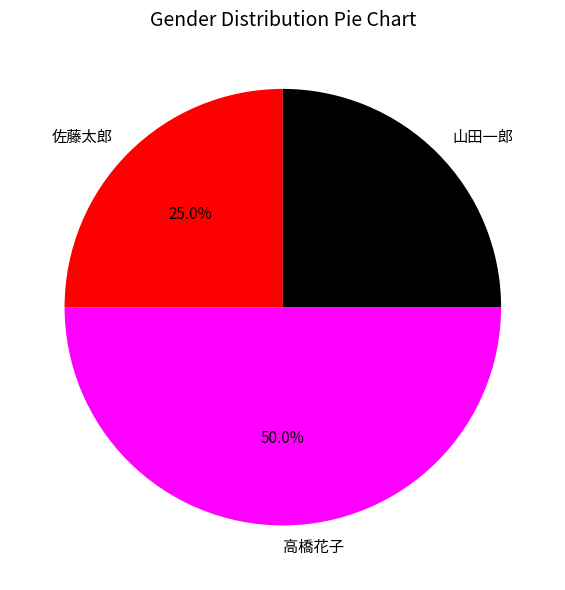

How much of the chart is everything except 山田一郎?

75.0%